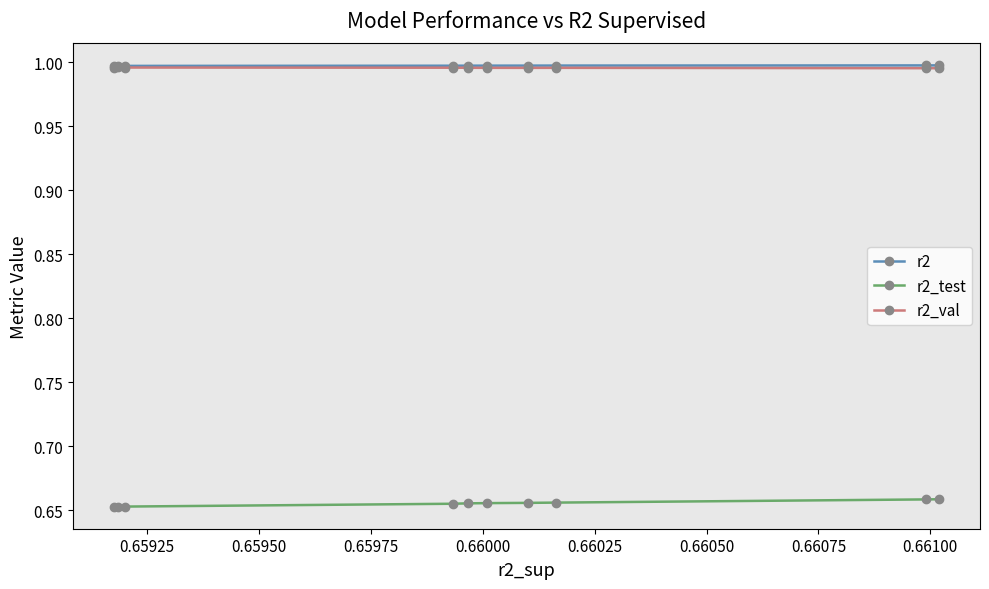

What is the sum of all r2_test values?

6.6